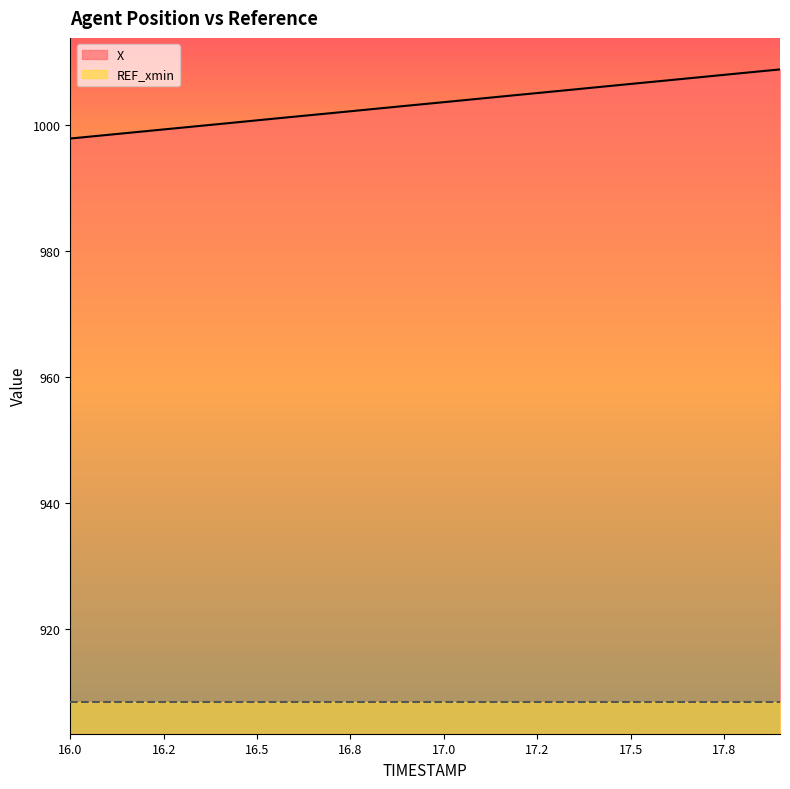

What is the minimum value shown in the chart?

997.8